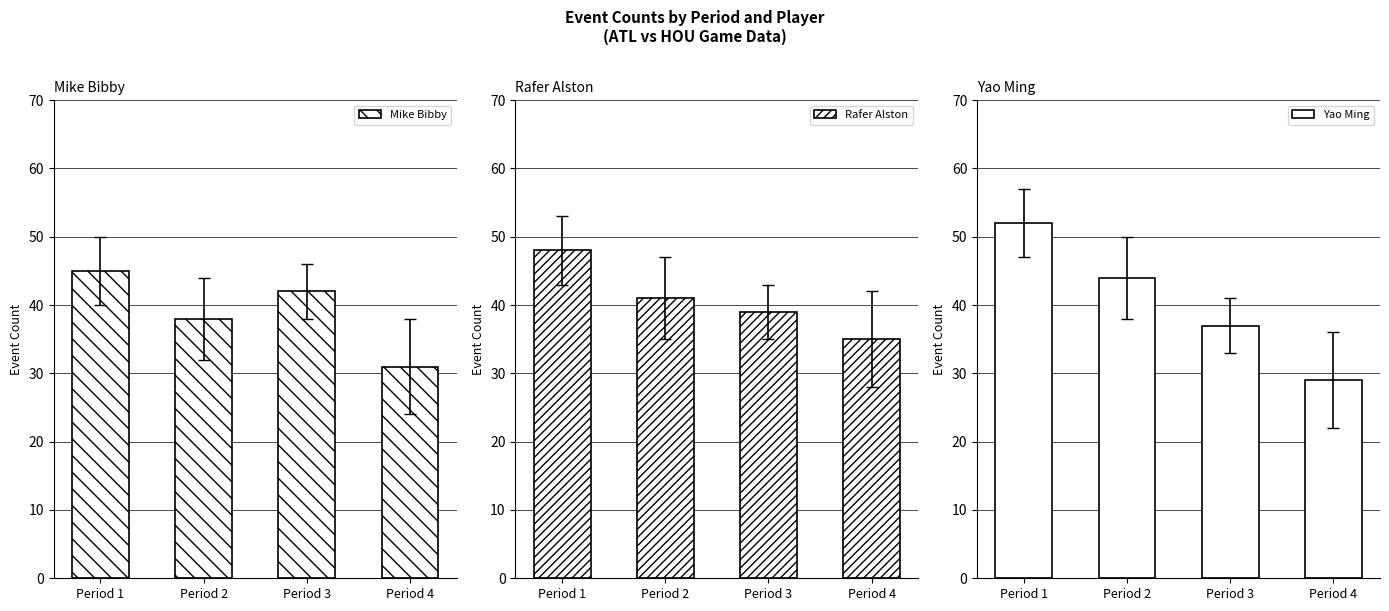

What is the approximate value of Rafer Alston at Period 1, to the nearest 10?

50